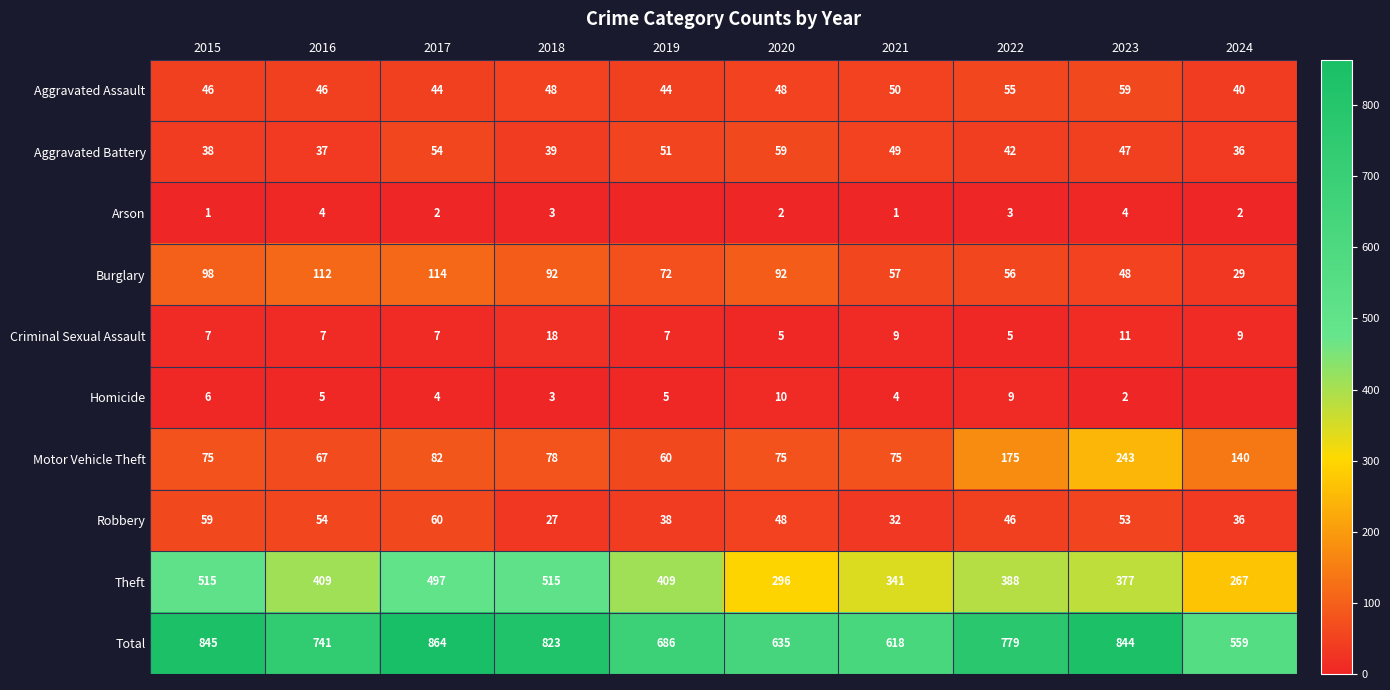

The Aggravated Assault series shows 81 at 2016. True or false?

False